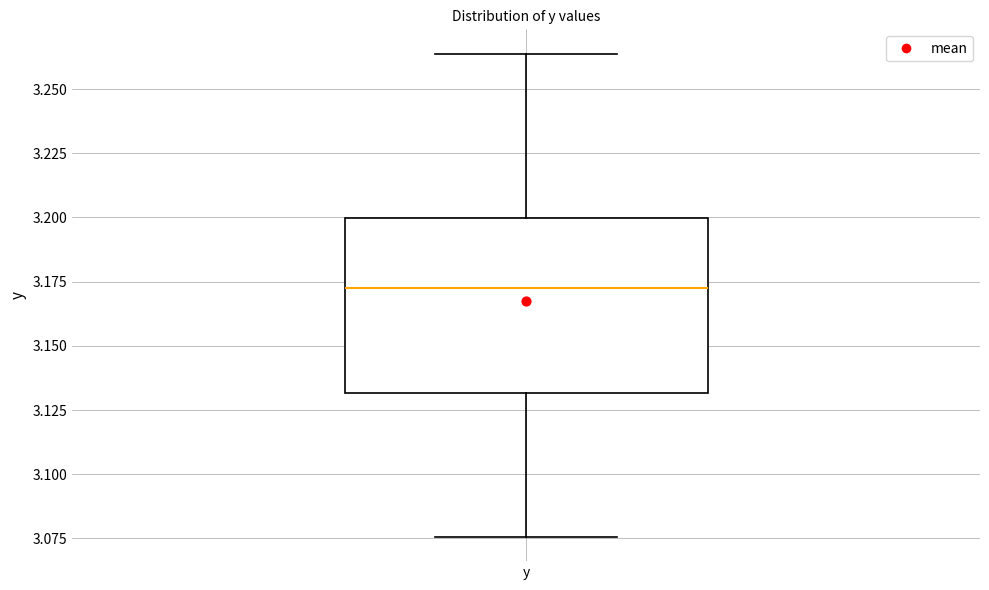

Read this box plot against the y-axis: the position of the median line, the range covered by the box, and the ends of both whiskers. The values are not printed on the chart, so give them approximately, as read against the axis.

median 3.175, box 3.130 to 3.200, whiskers 3.075 to 3.265